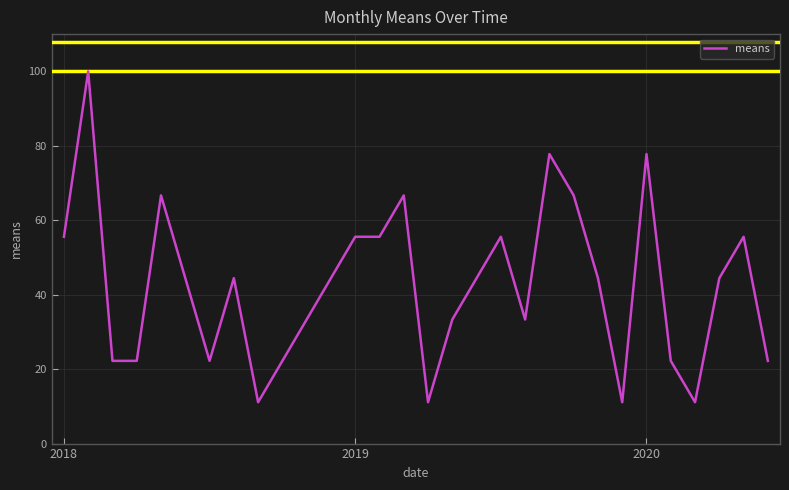

What is the difference between the maximum and minimum values?

88.9